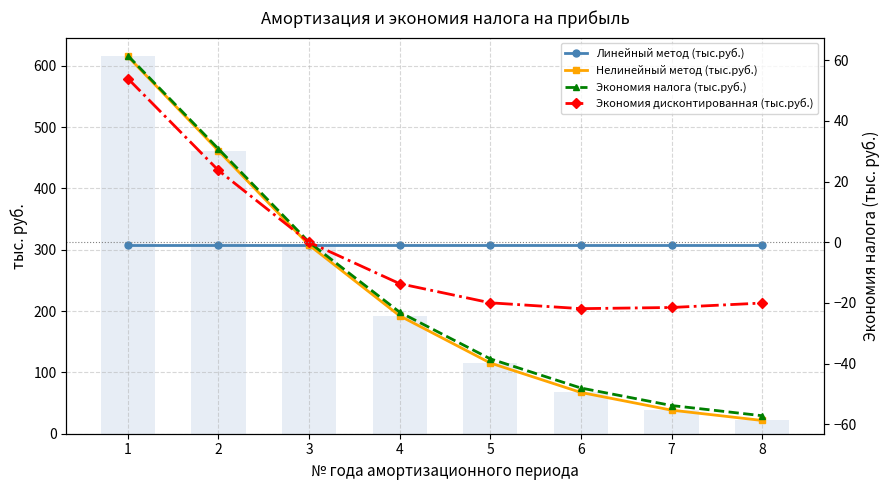

What is the total value across all series at 4?

655.2